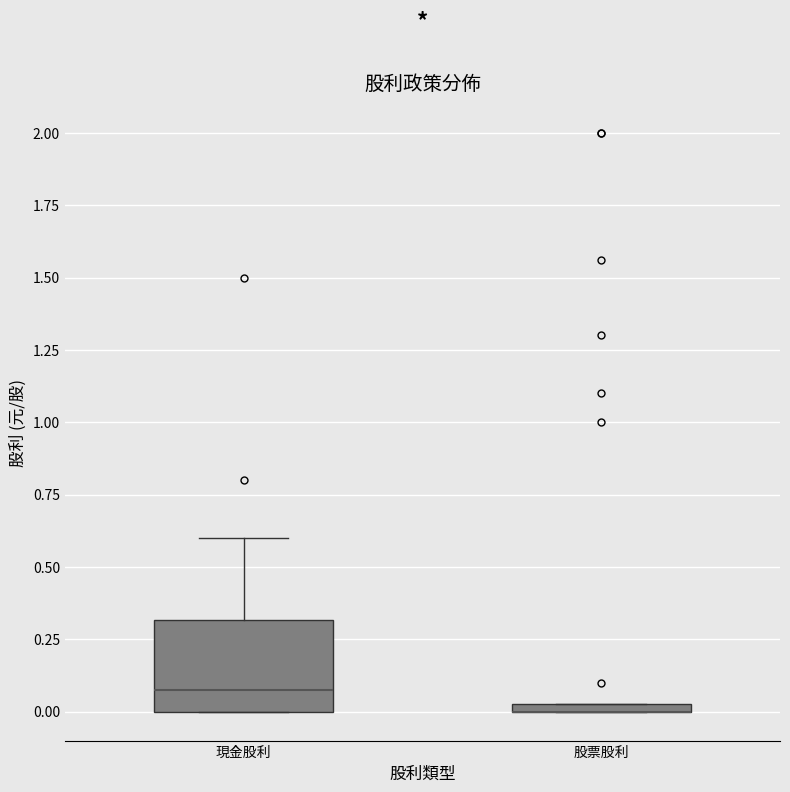

Comparing the boxes themselves (not the whiskers), which one is the tallest?

現金股利